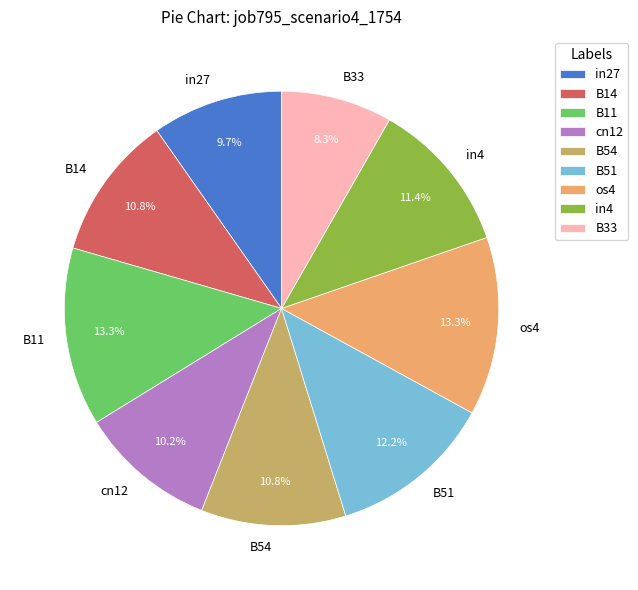

Combined, what portion of the pie is os4 and B51?

25.5%